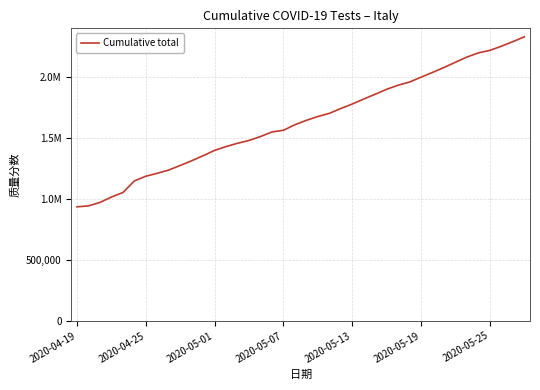

Reading left to right, list all the values displayed in this chart.

935310	943151	971246	1015494	1052577	1147850	1186526	1210639	1237317	1274871	1313460	1354901	1398633	1429864	1456911	1479910	1512121	1549892	1563557	1608985	1645076	1676460	1702283	1741903	1778952	1820083	1859110	1899767	1933272	1959373	1999599	2038216	2078860	2121847	2164426	2198632	2219308	2253252	2290551	2330389